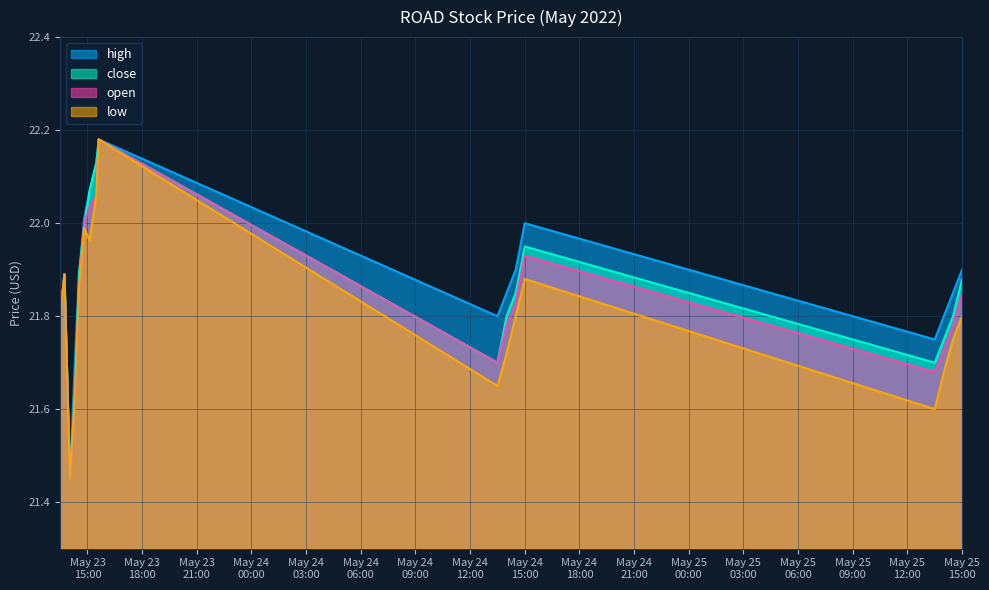

True or false: high has more than 0 interior local peaks.

True